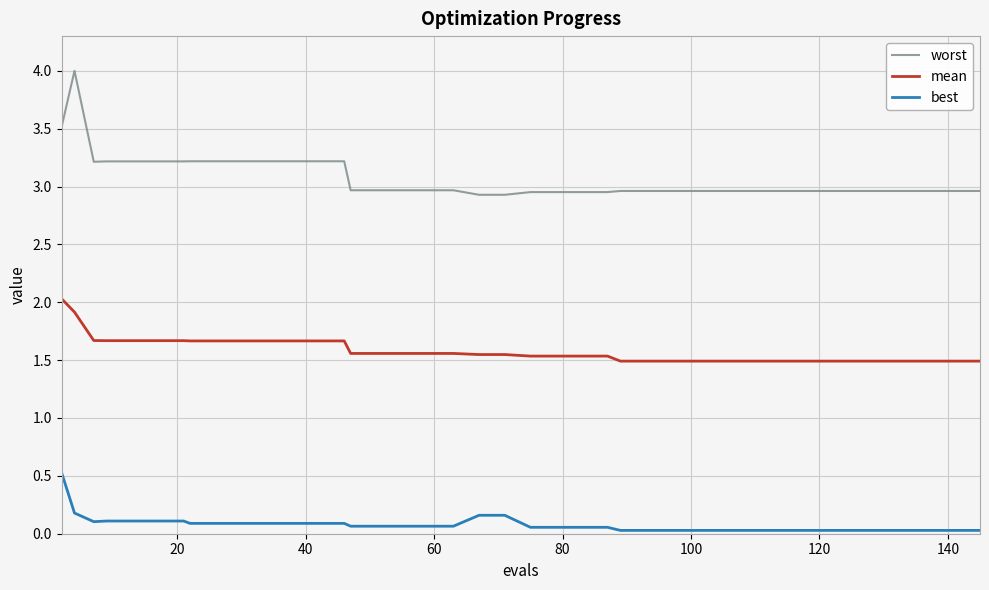

What is the maximum value for best?

0.5